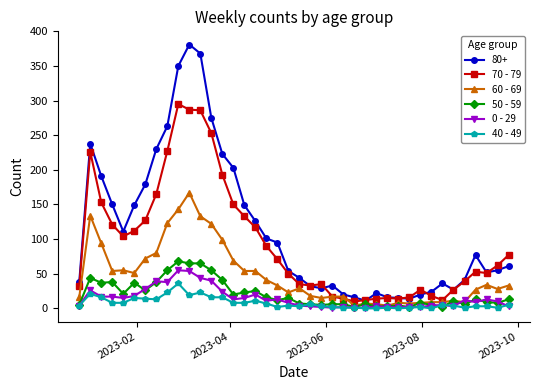

At how many categories does at least one series exceed 289?

3